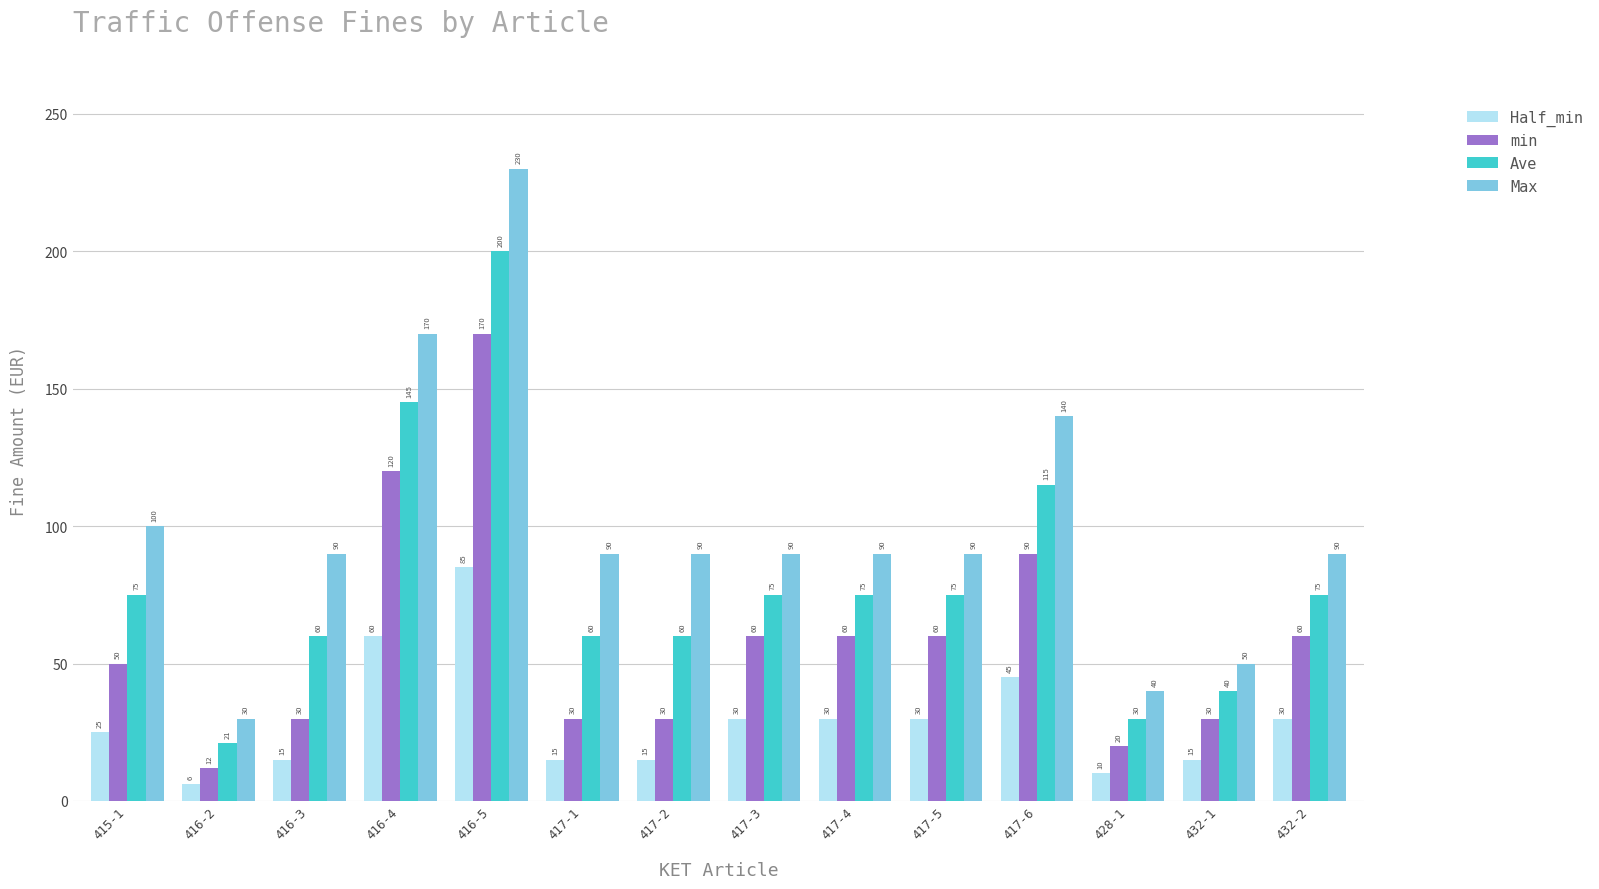

At which label does min first exceed 60?

416-4